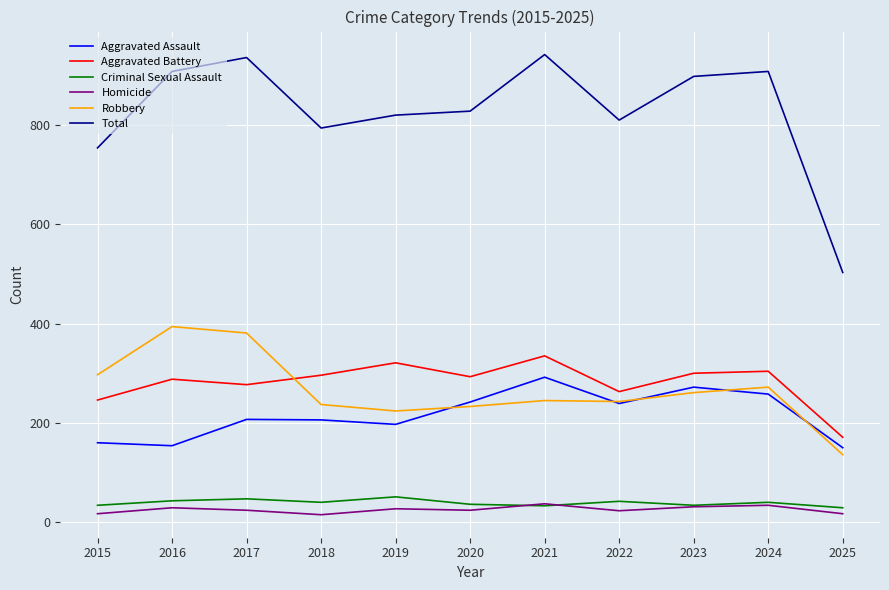

What is the total value across all series at 2022?

1620